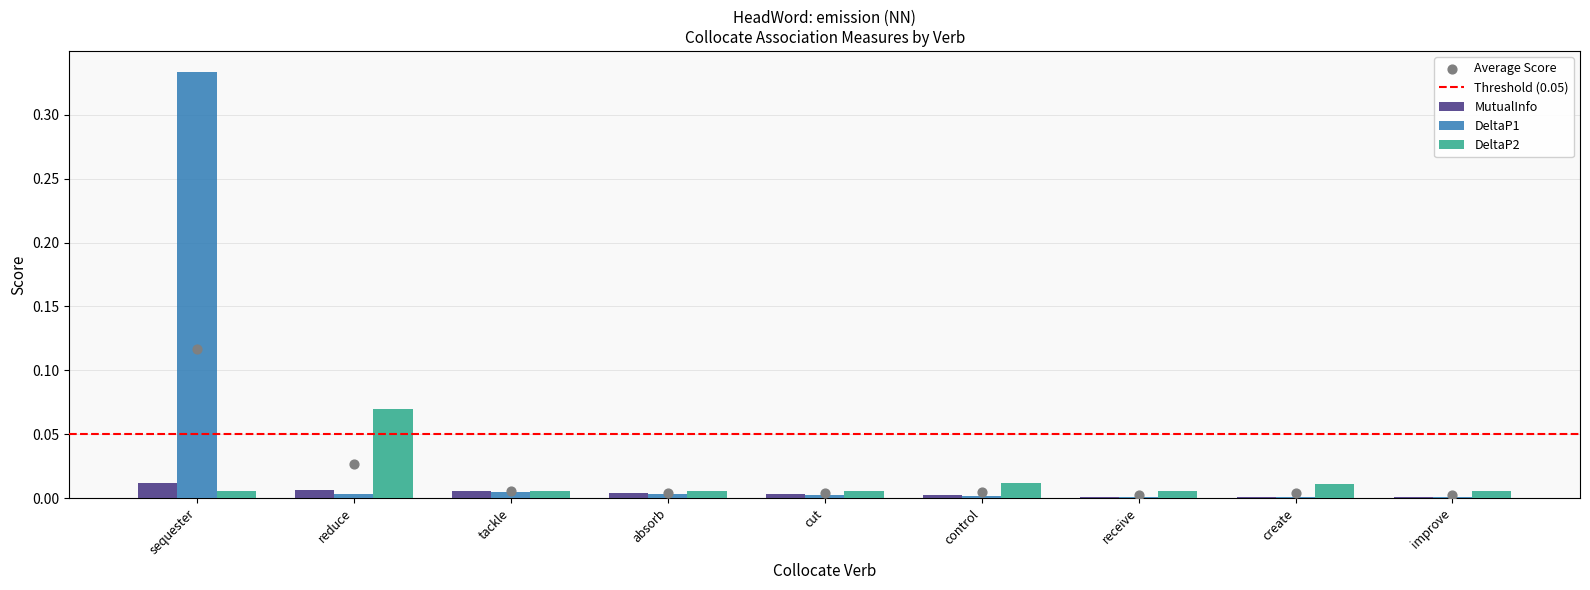

What are all the series names shown in the legend?

MutualInfo, DeltaP1, DeltaP2